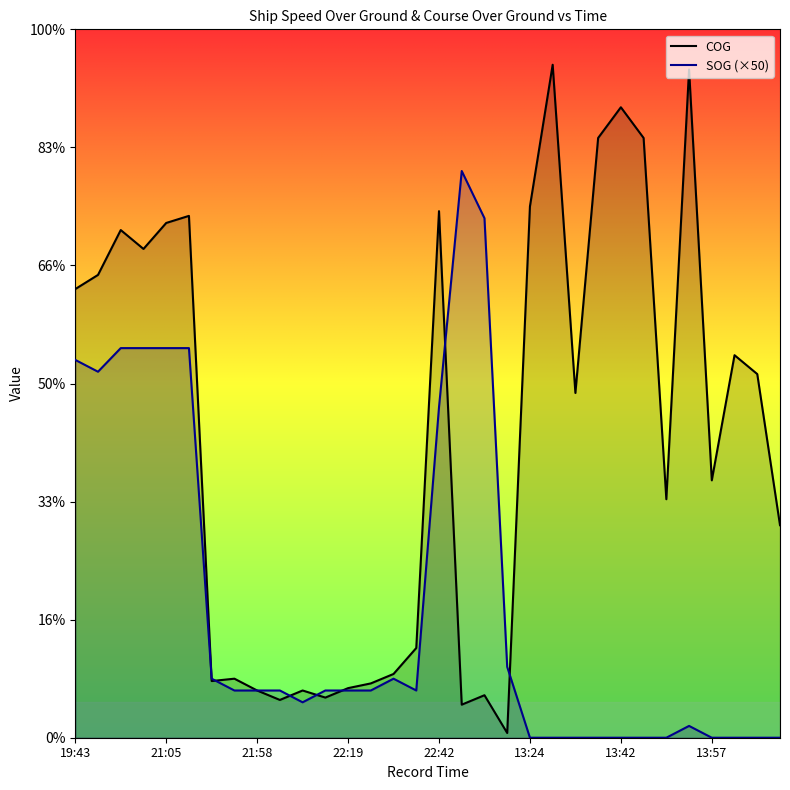

Where do SOG and COG first cross each other?

21:10 and 21:49